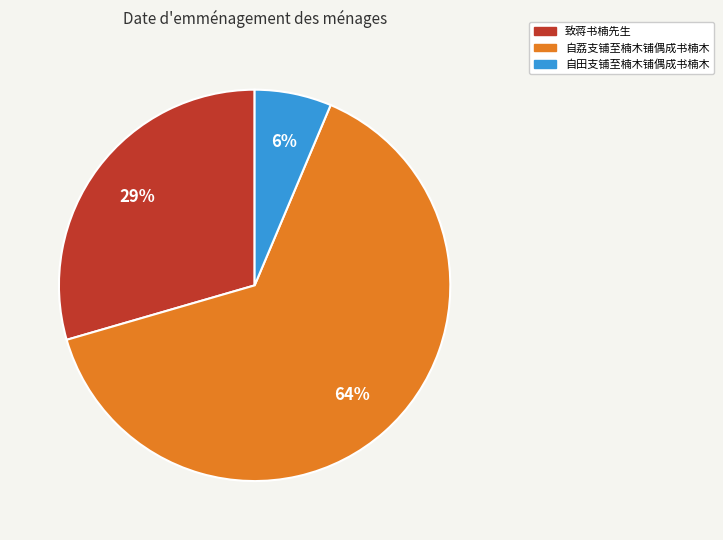

Combined, do 自荔支铺至楠木铺偶成书楠木 and 自田支铺至楠木铺偶成书楠木 account for over 50%?

Yes